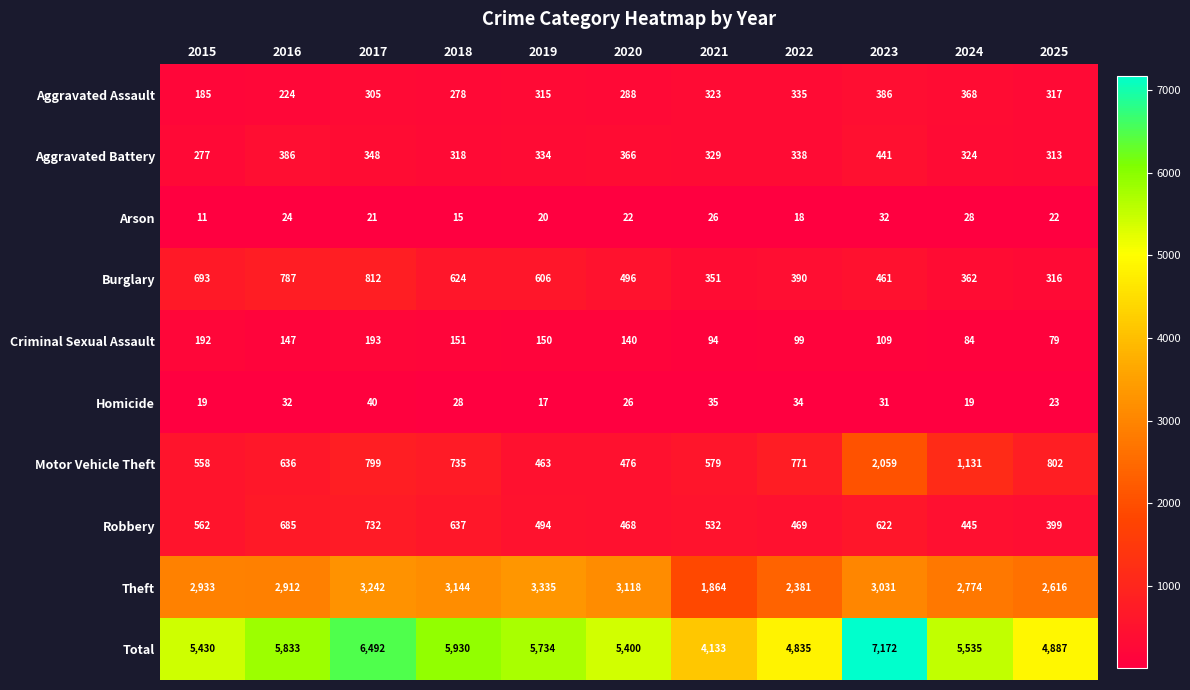

Which series has the largest total across all categories?

Total